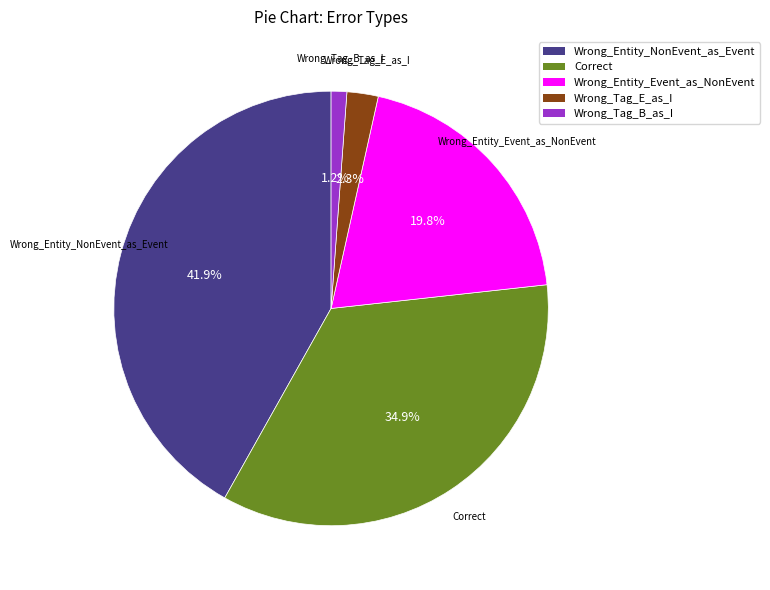

How many slices are in this pie chart?

5